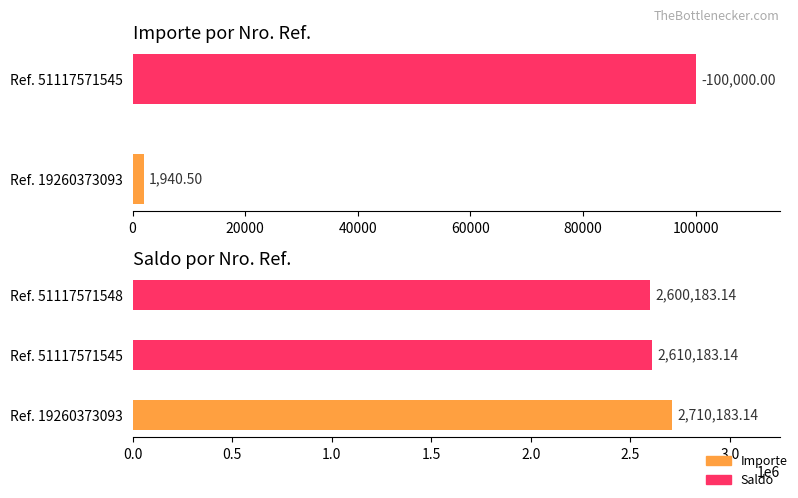

List the labels in order of value, smallest first.

Ref. 51117571548, Ref. 51117571545, Ref. 19260373093